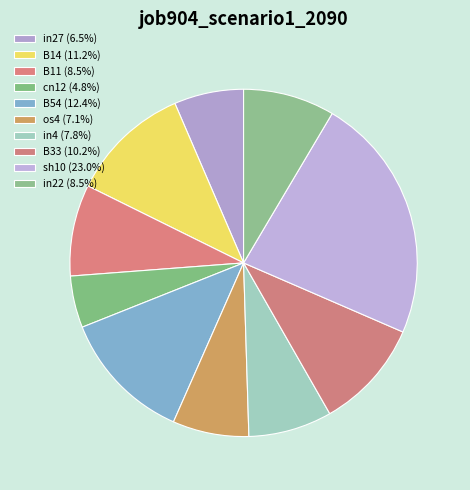

How many segments does this pie chart have?

10